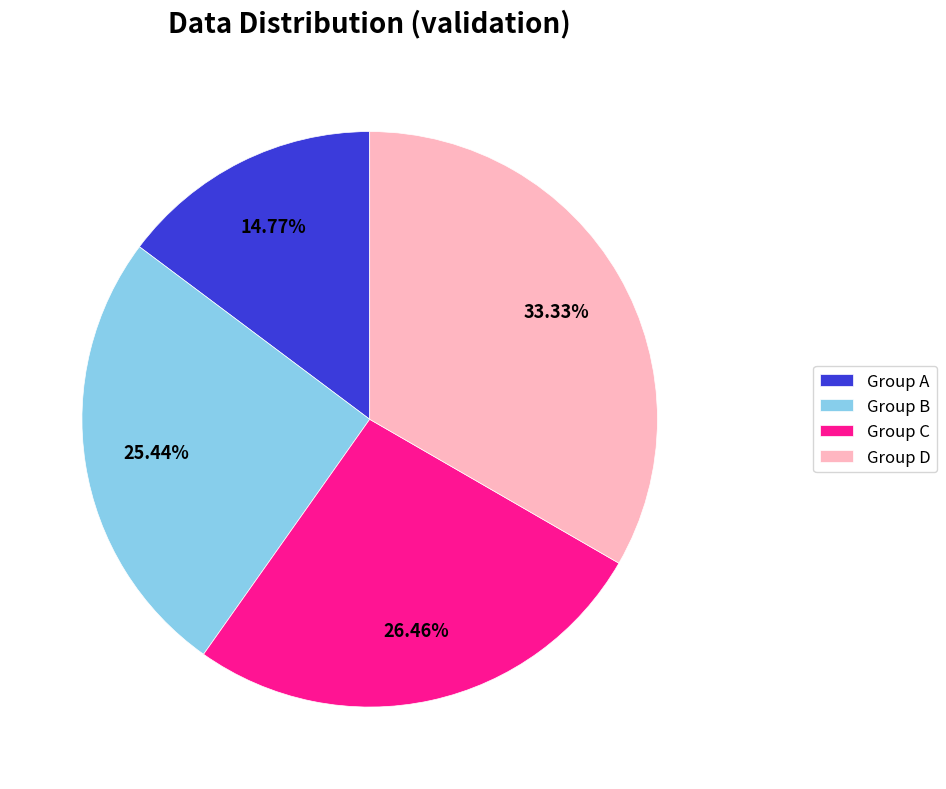

Does any single category account for the majority?

No